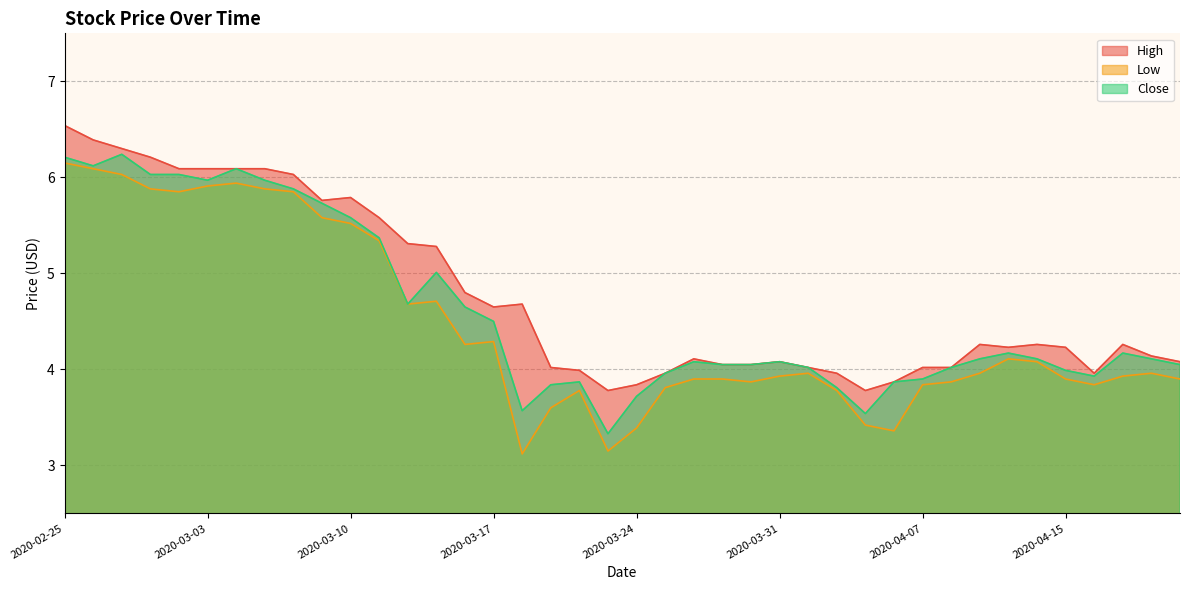

What is the value of the Close point at the 11th from the left?

5.6